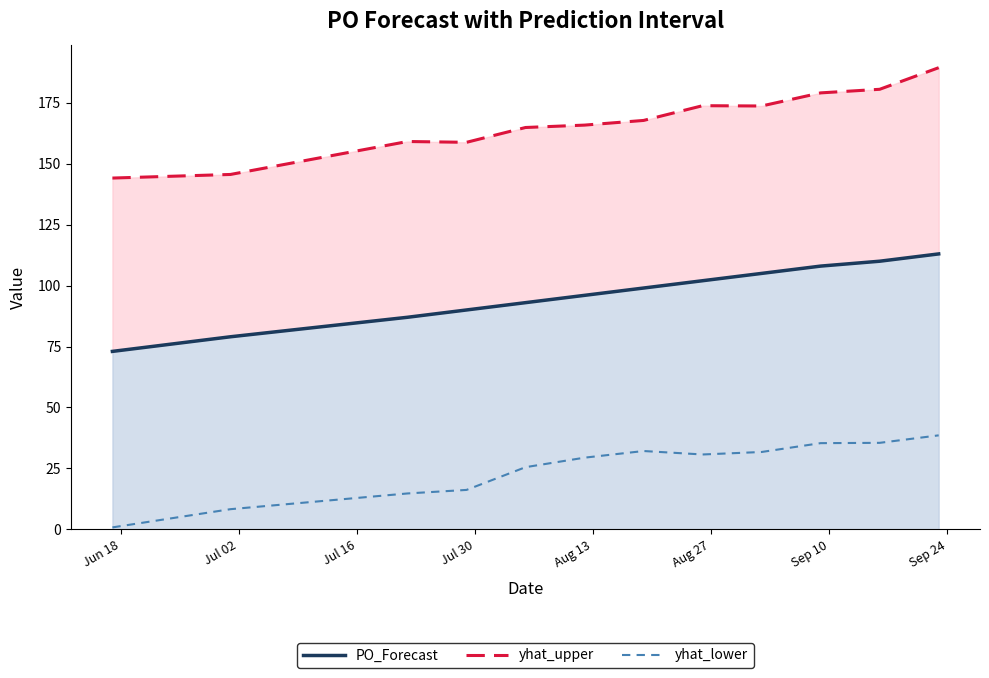

Which series has the largest range (max minus min)?

yhat_upper